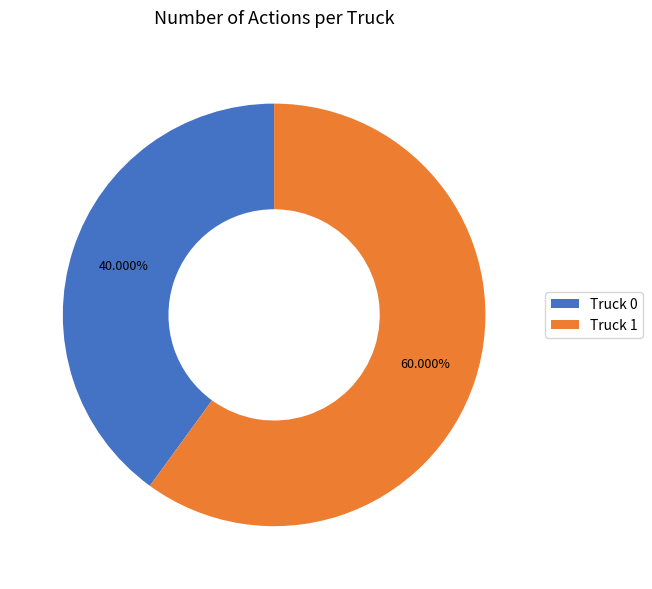

Rank the categories by value from lowest to highest.

Truck 0, Truck 1